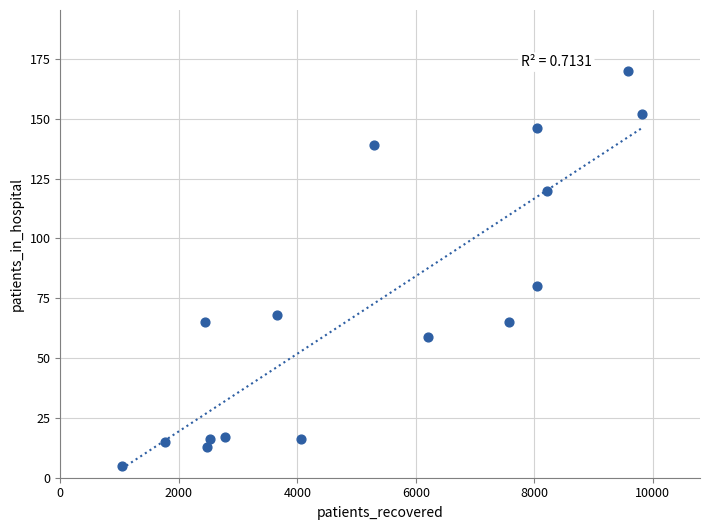

What is the range of X values (max minus min)?

8777